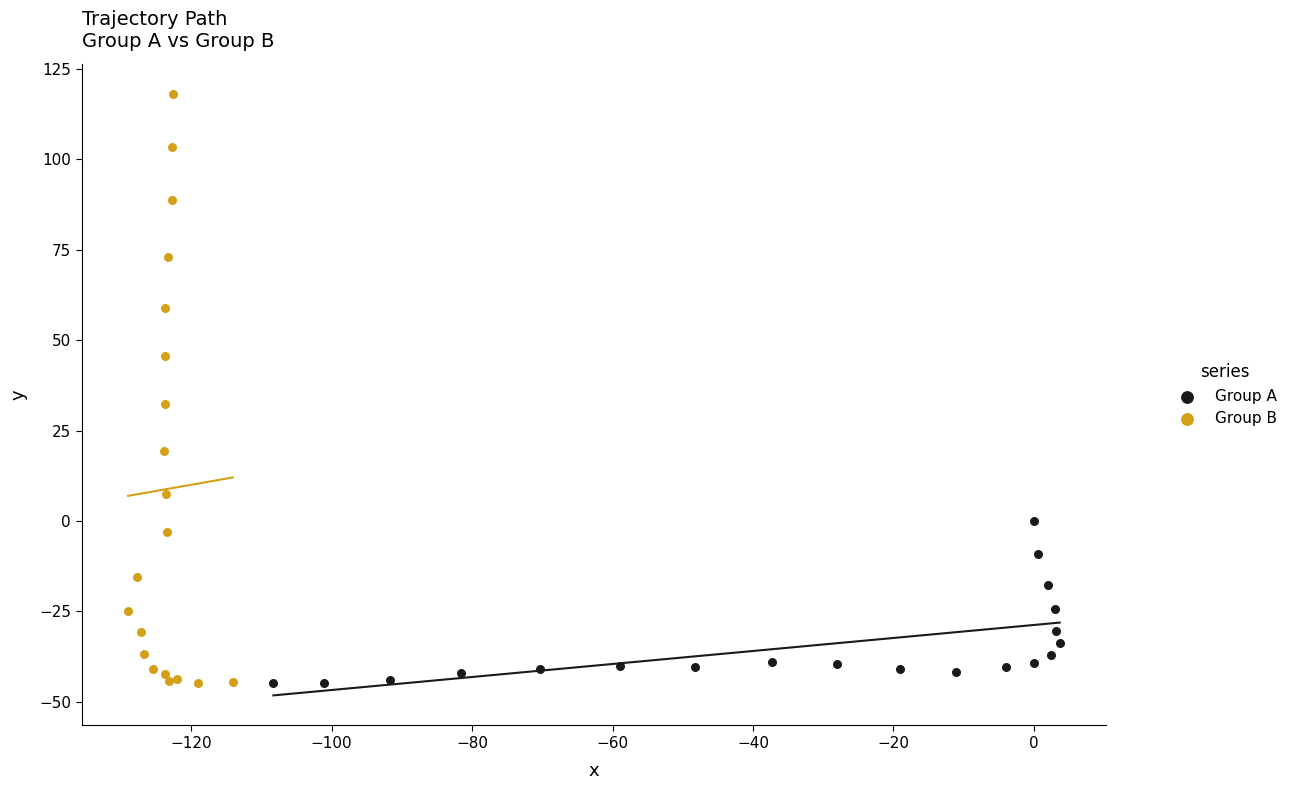

Which series has the widest spread of Y values?

Group B